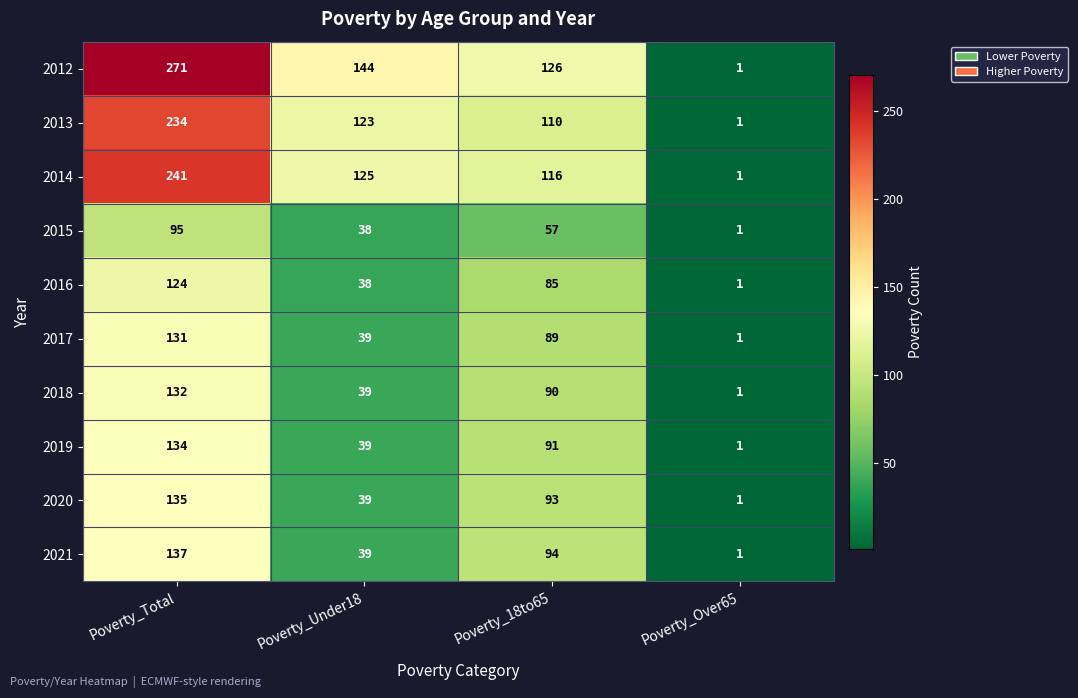

The value of 2021 at Poverty_Total is 137. True or false?

True